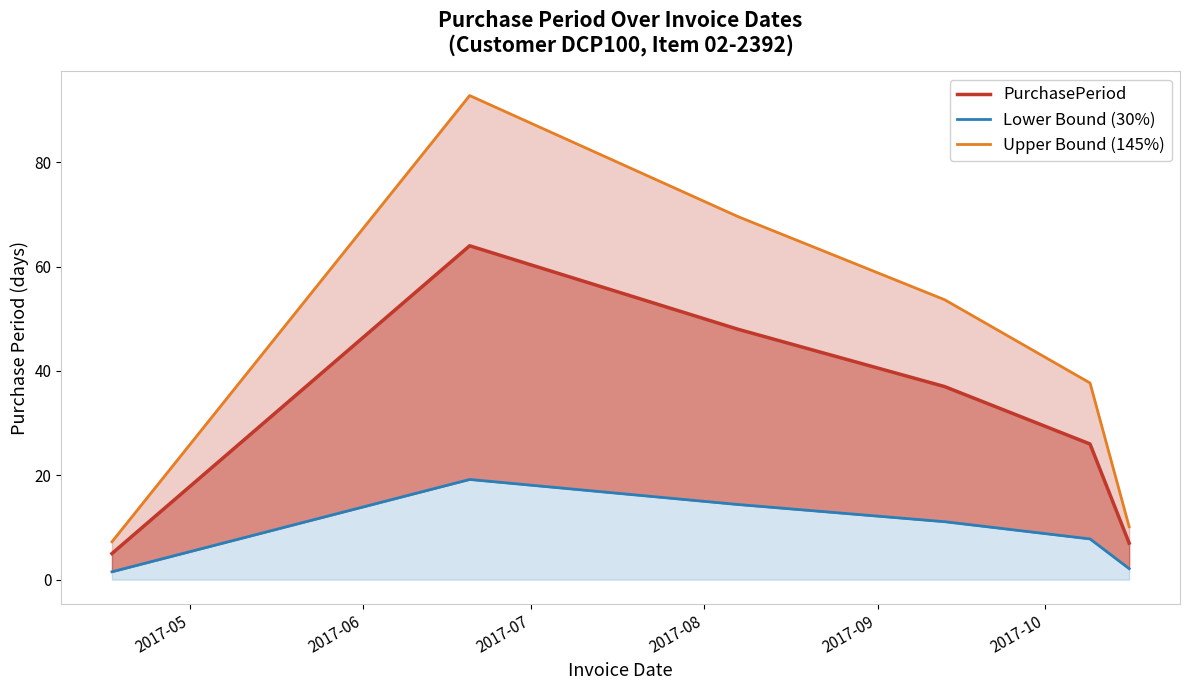

List the series in order of their overall mean, highest first.

Upper Bound (145%), PurchasePeriod, Lower Bound (30%)